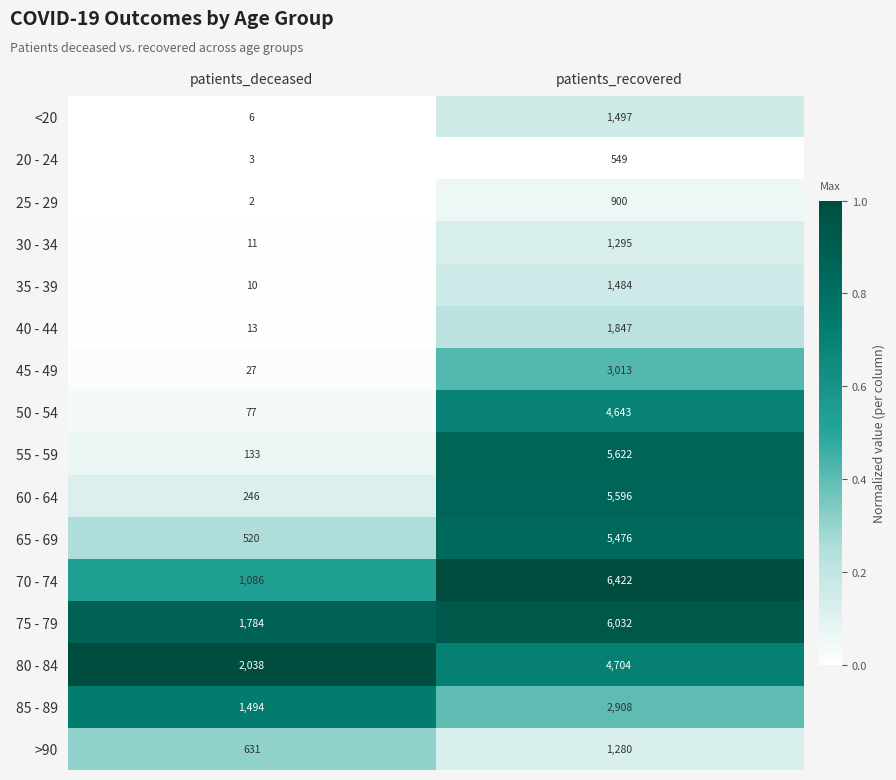

What is the total value across all series at patients_deceased?

8081